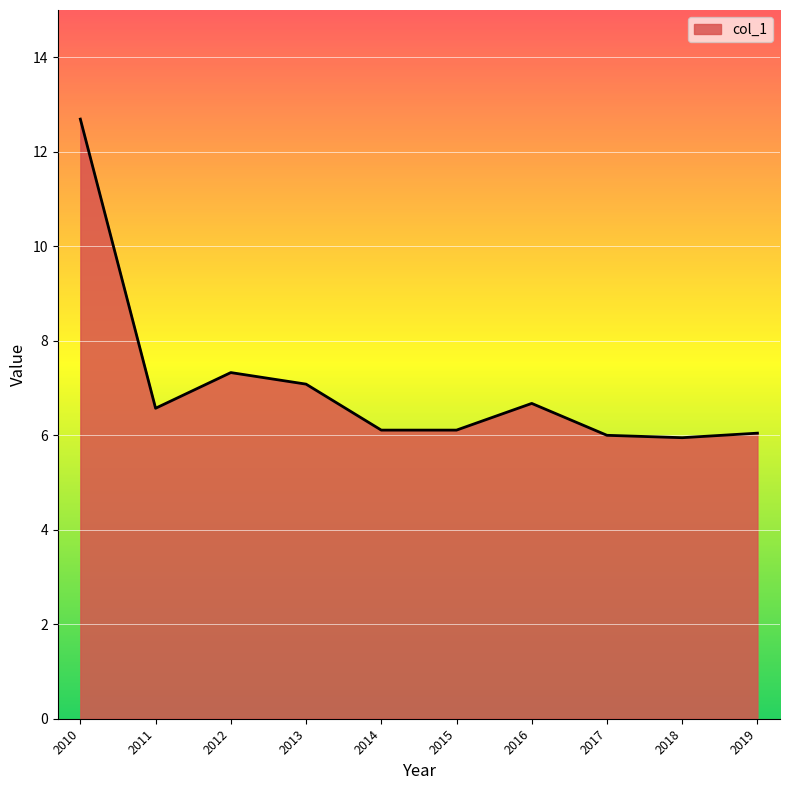

True or false: the data shows 7.3 at 2012.

True